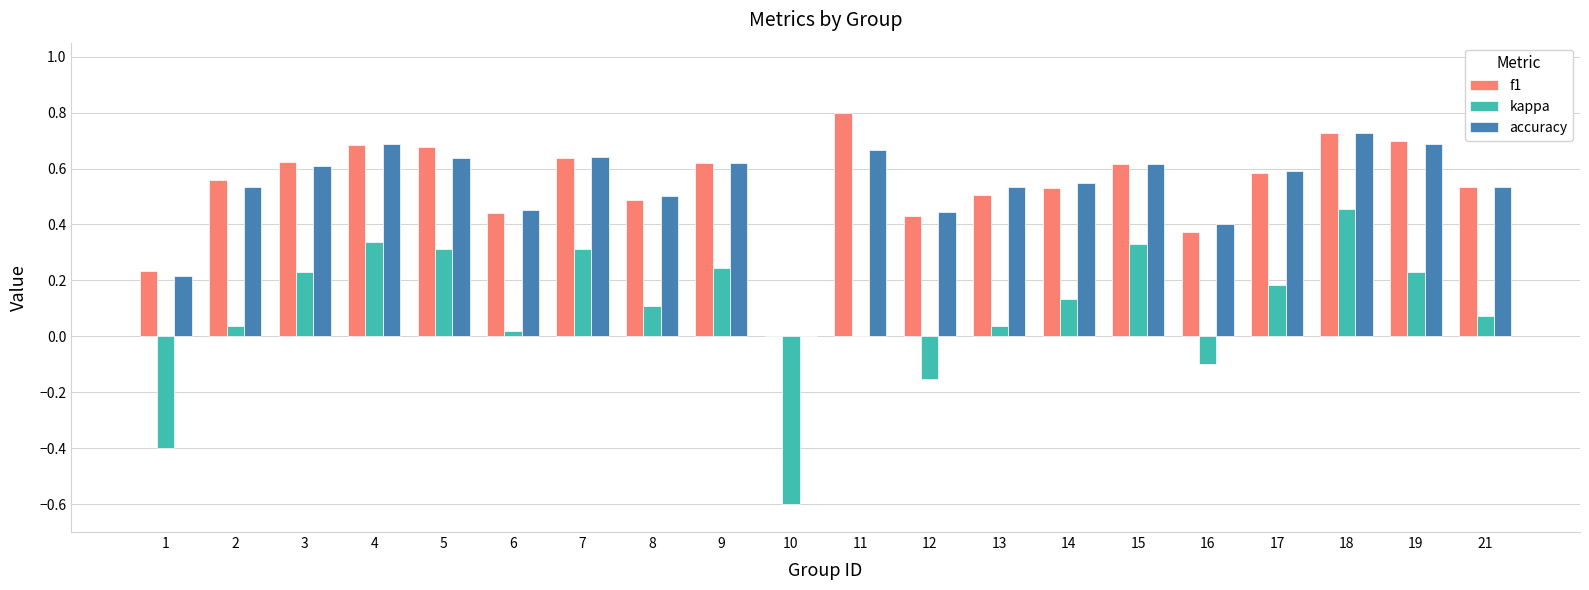

At which category is the sum across all series the highest?

18